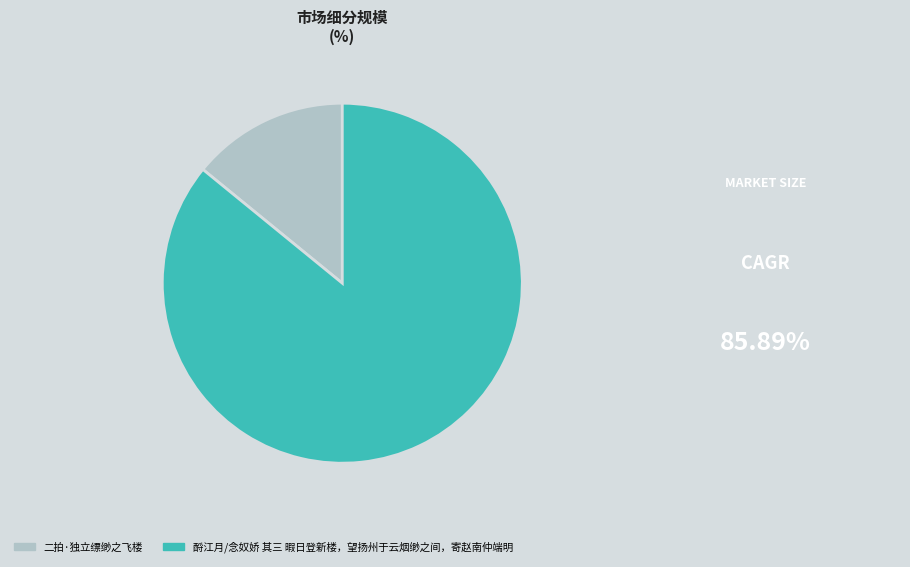

How many segments does this pie chart have?

2